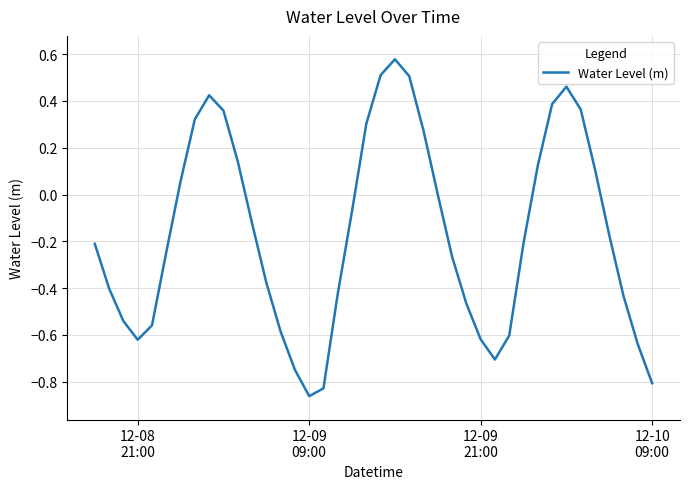

How many lines are shown in the chart?

1